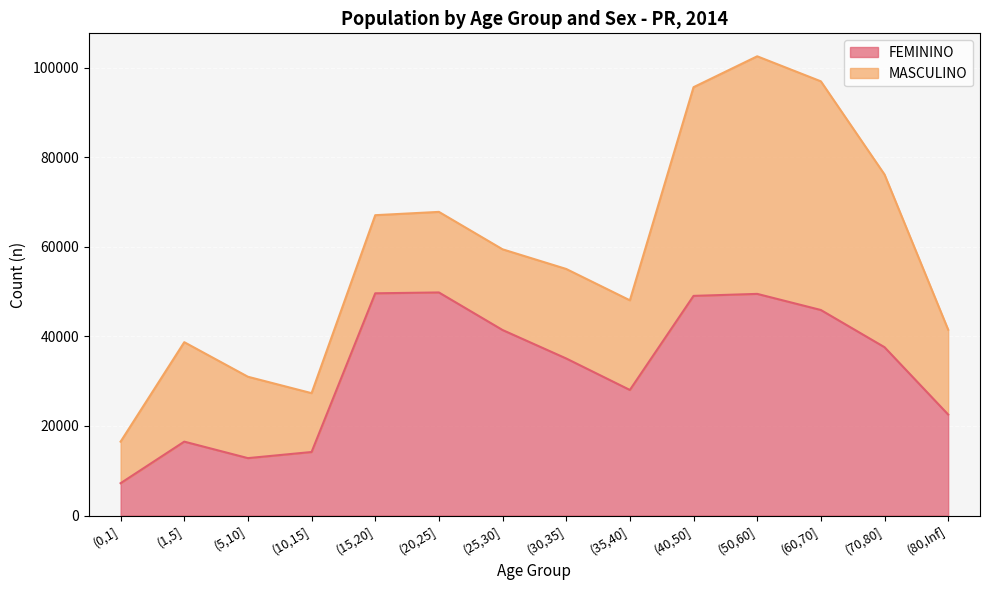

True or false: the data shows 6769 at (5,10].

False